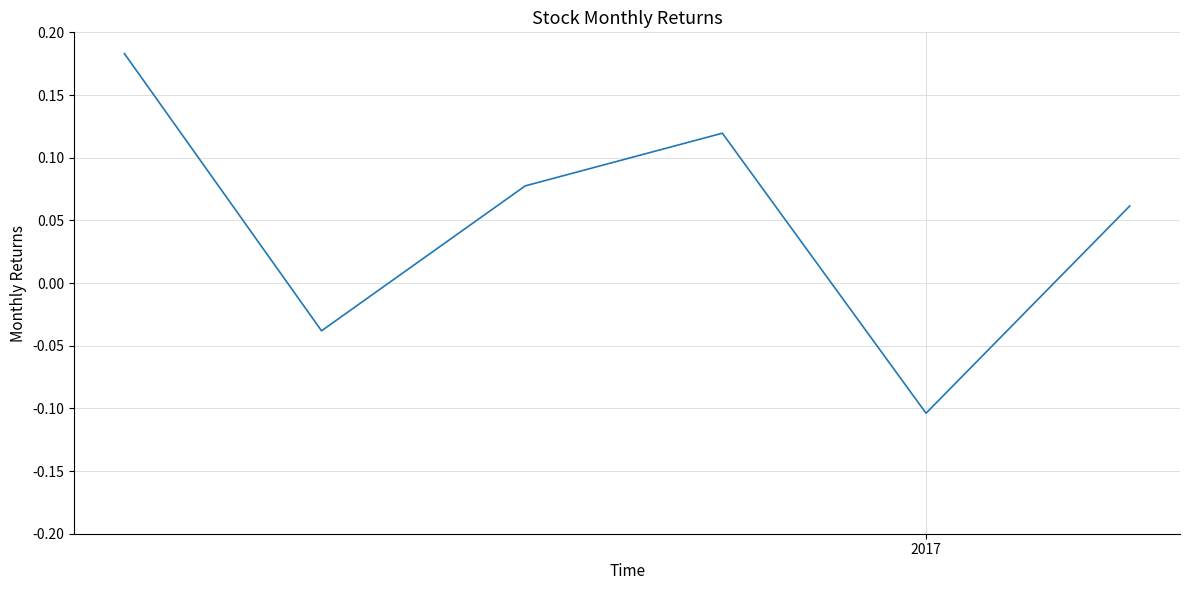

How many interior local peaks (higher than both neighbors) does the data have?

1